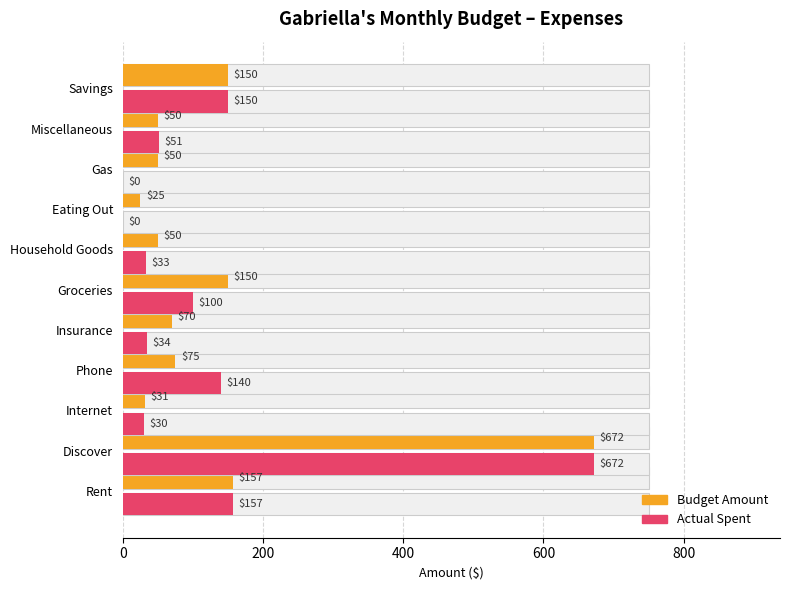

Is it true that Budget Amount equals 35.4 at Phone?

False